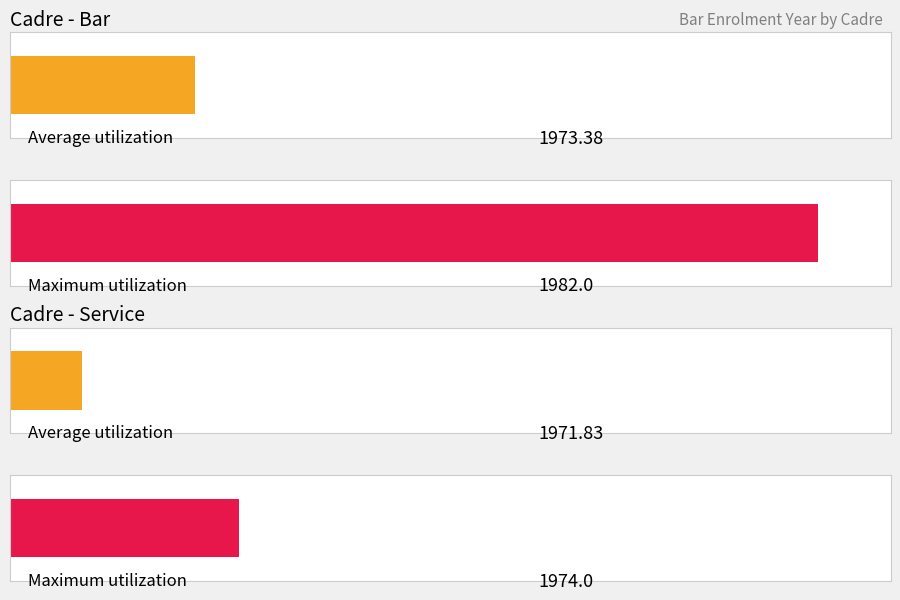

Which series changed the most between Bar and Service?

Maximum utilization